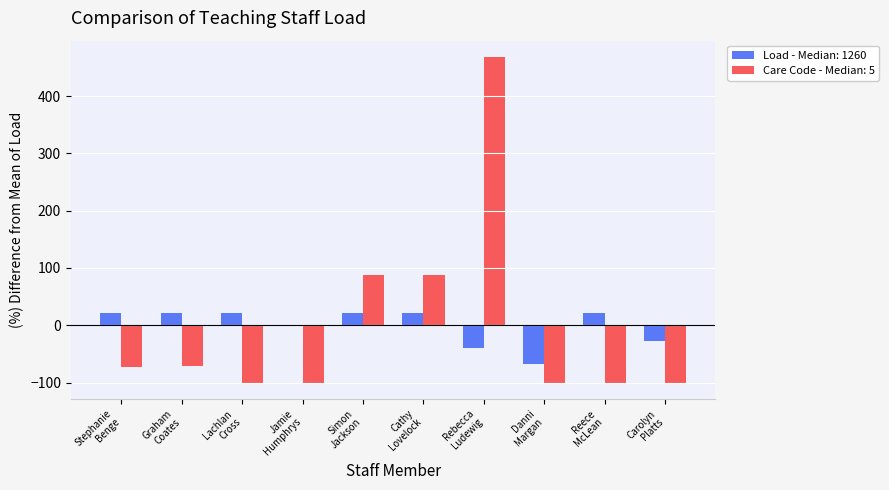

Are the bars grouped side by side (vs. stacked)?

Yes